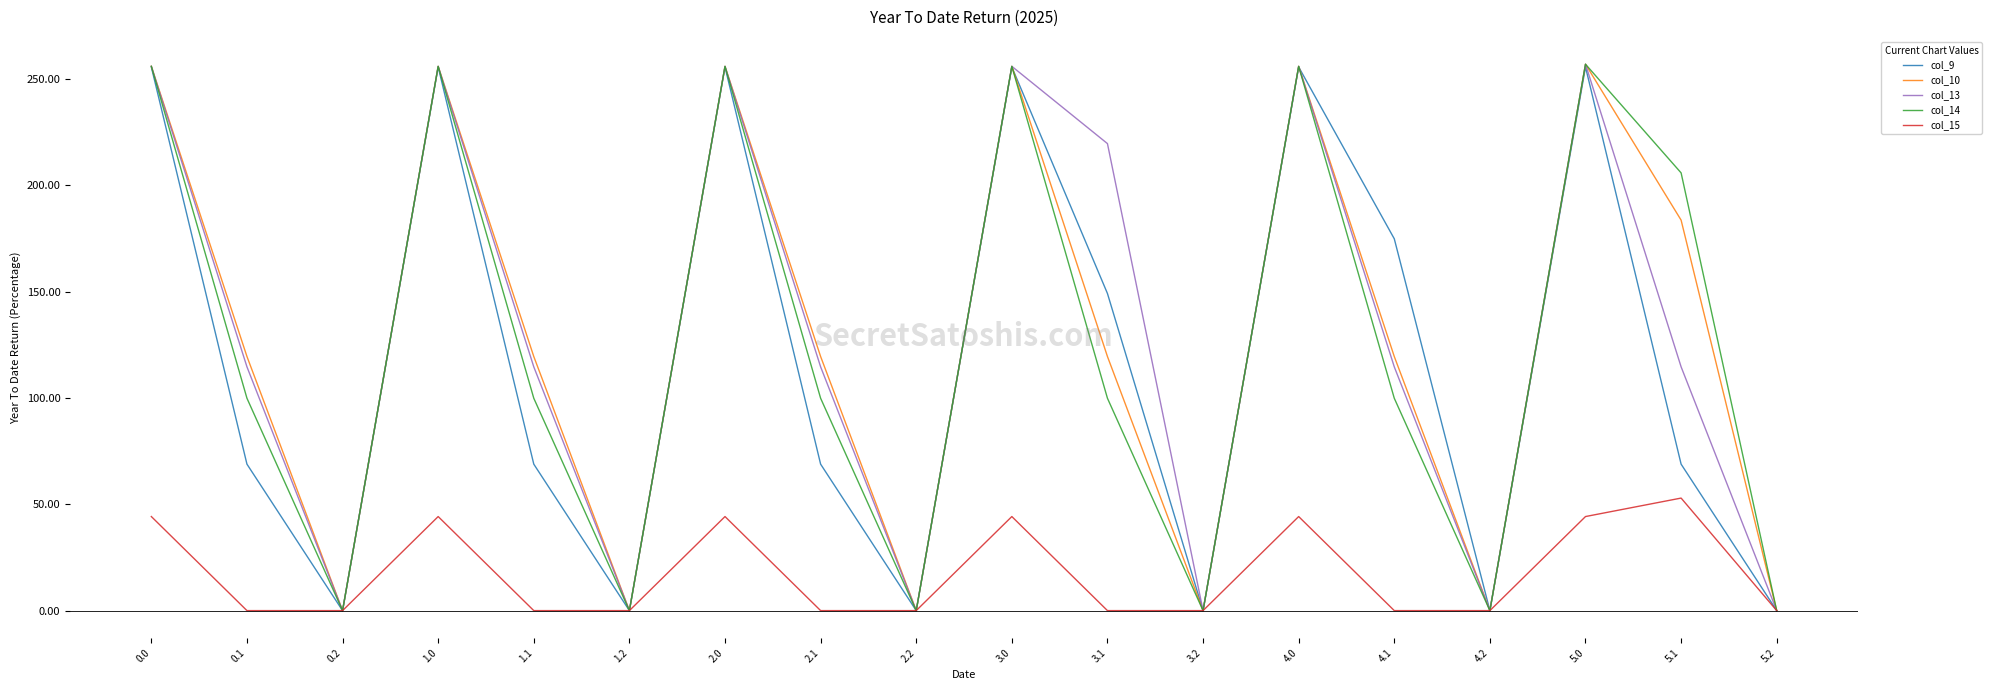

Rank the series at 4.1 from highest to lowest value.

col_9, col_10, col_13, col_14, col_15